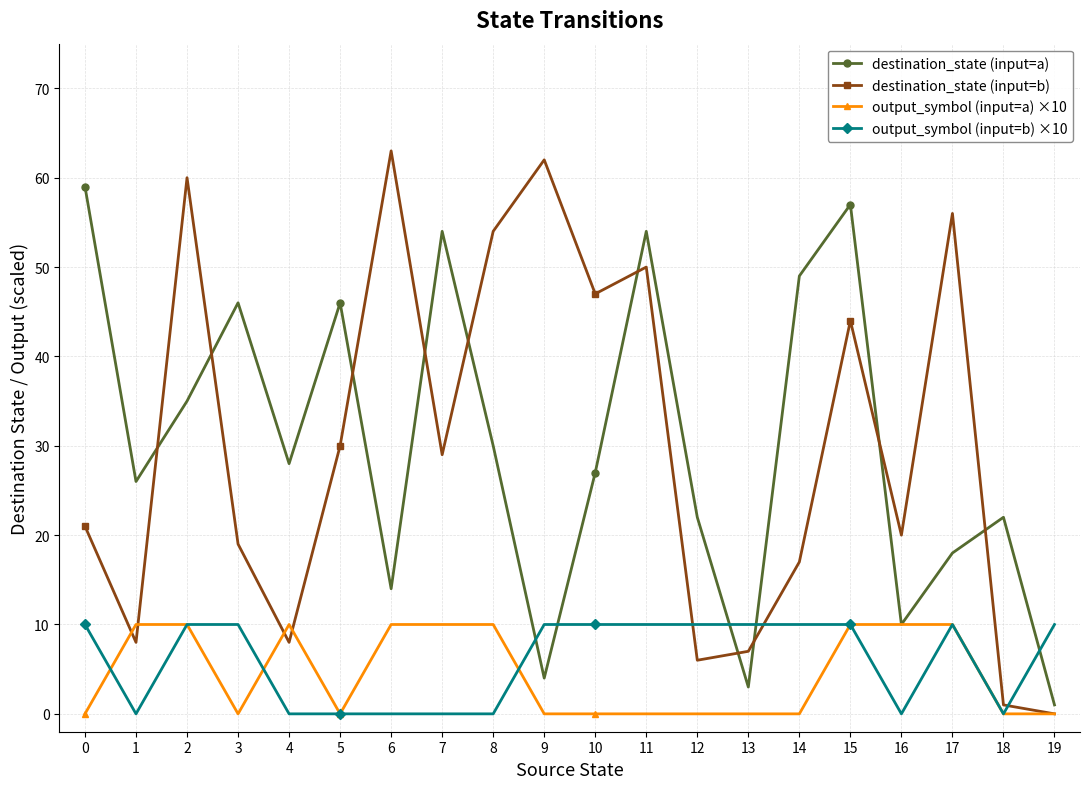

Reading left to right, what are all the values shown in this chart?

destination_state (input=a): 0=59	1=26	2=35	3=46	4=28	5=46	6=14	7=54	8=30	9=4	10=27	11=54	12=22	13=3	14=49	15=57	16=10	17=18	18=22	19=1
destination_state (input=b): 0=21	1=8	2=60	3=19	4=8	5=30	6=63	7=29	8=54	9=62	10=47	11=50	12=6	13=7	14=17	15=44	16=20	17=56	18=1	19=0
output_symbol (input=a) ×10: 0=0	1=10	2=10	3=0	4=10	5=0	6=10	7=10	8=10	9=0	10=0	11=0	12=0	13=0	14=0	15=10	16=10	17=10	18=0	19=0
output_symbol (input=b) ×10: 0=10	1=0	2=10	3=10	4=0	5=0	6=0	7=0	8=0	9=10	10=10	11=10	12=10	13=10	14=10	15=10	16=0	17=10	18=0	19=10